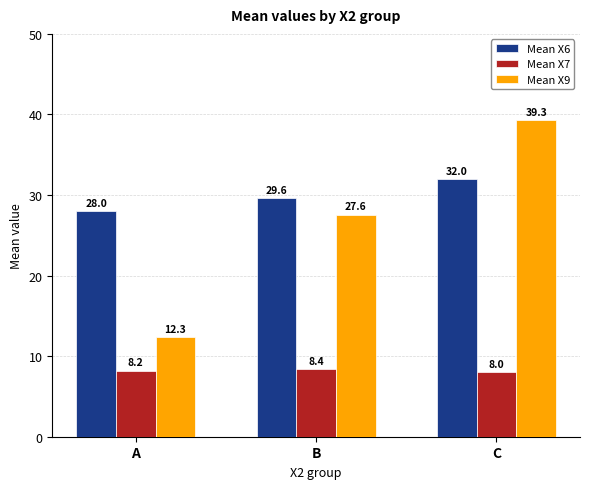

Where is Mean X6 nearest to the value 30?

B